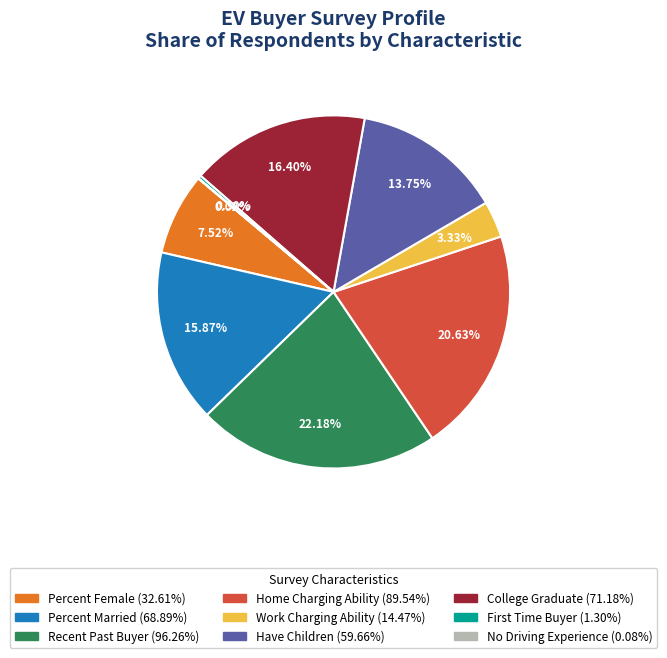

To the nearest percent, what is the average slice percentage?

11%